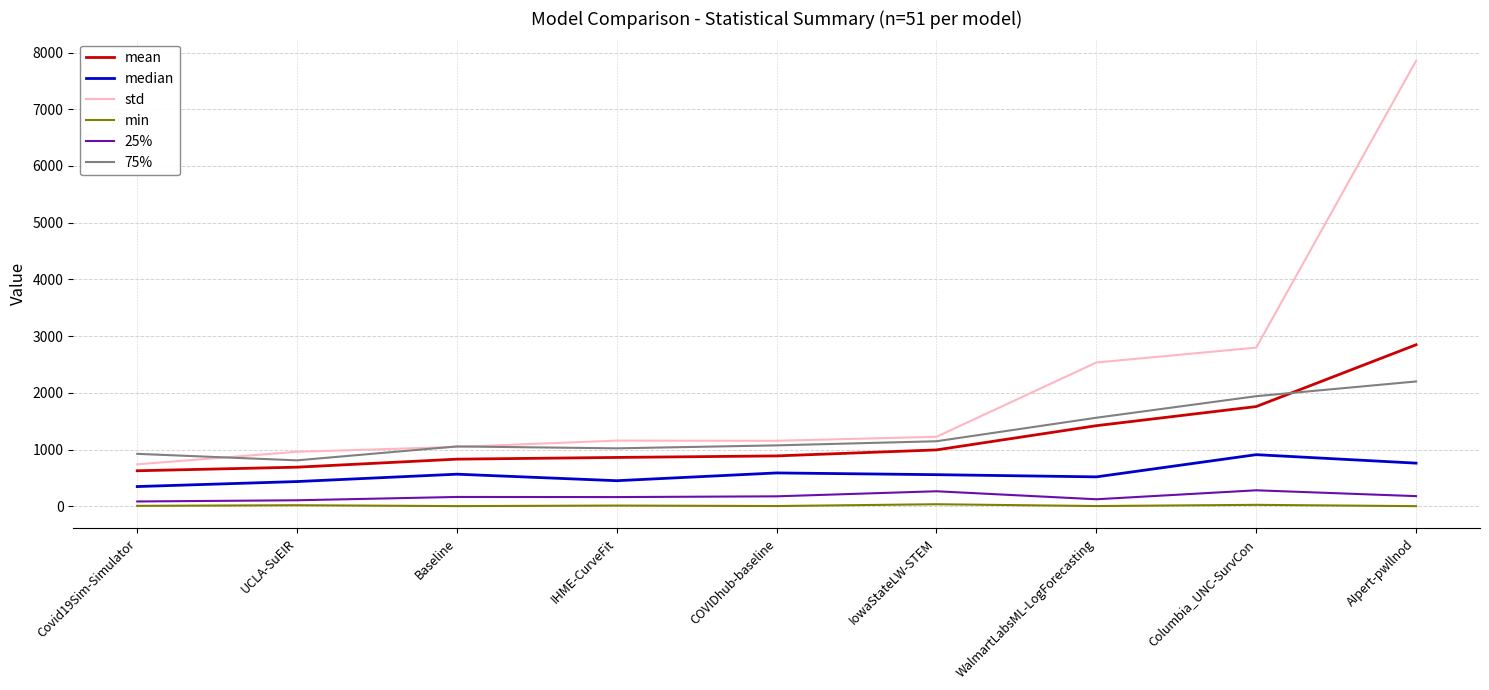

At which category does std reach its first local peak?

IHME-CurveFit